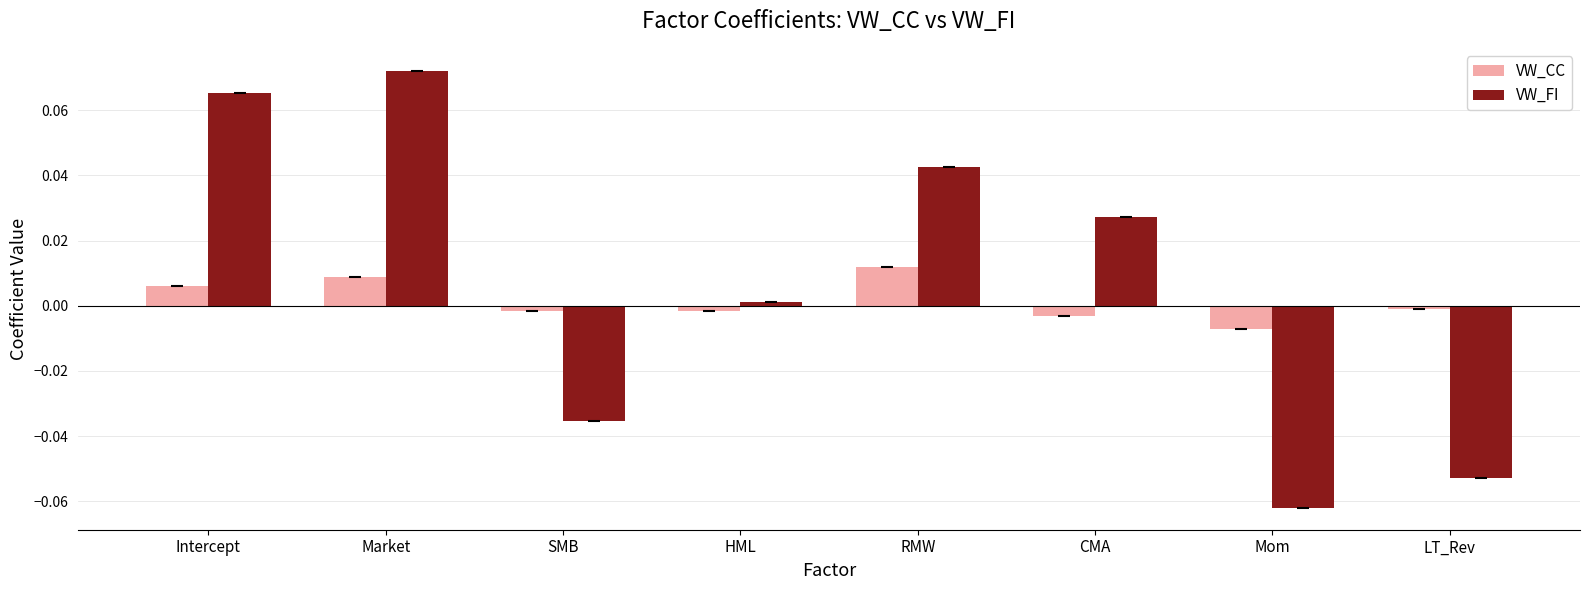

What is the label of the 8th bar from the right?

Intercept